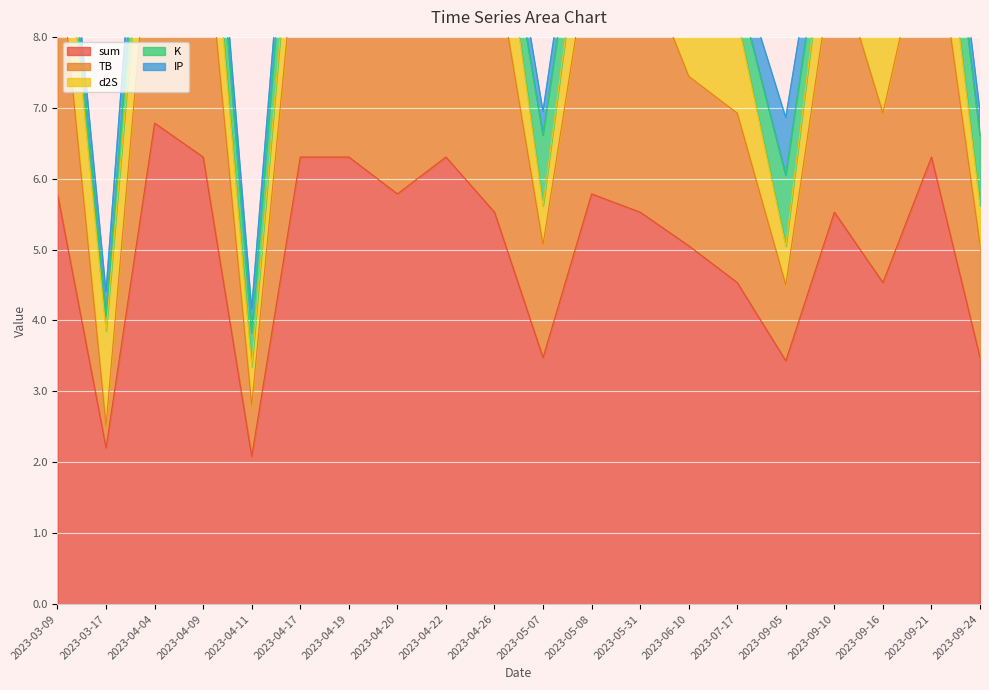

True or false: sum and TB intersect in this chart.

False